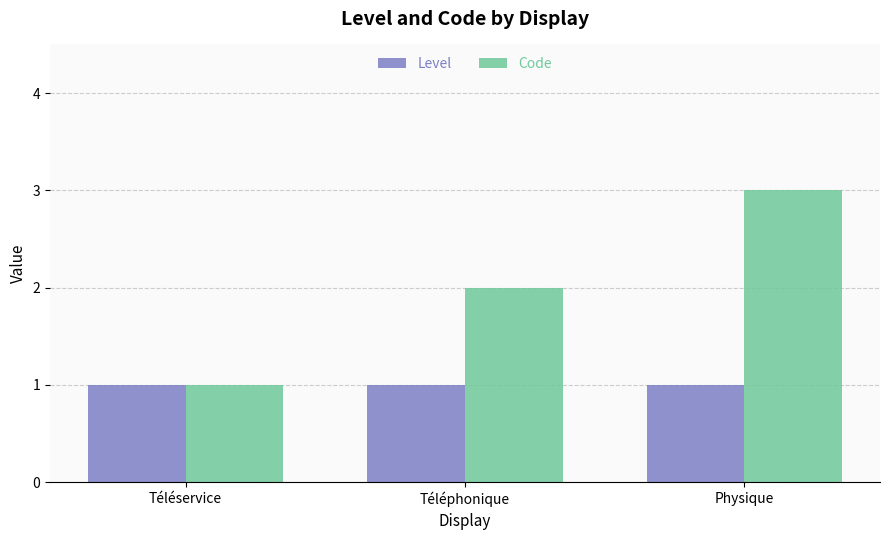

Which series has the widest spread of values?

Code